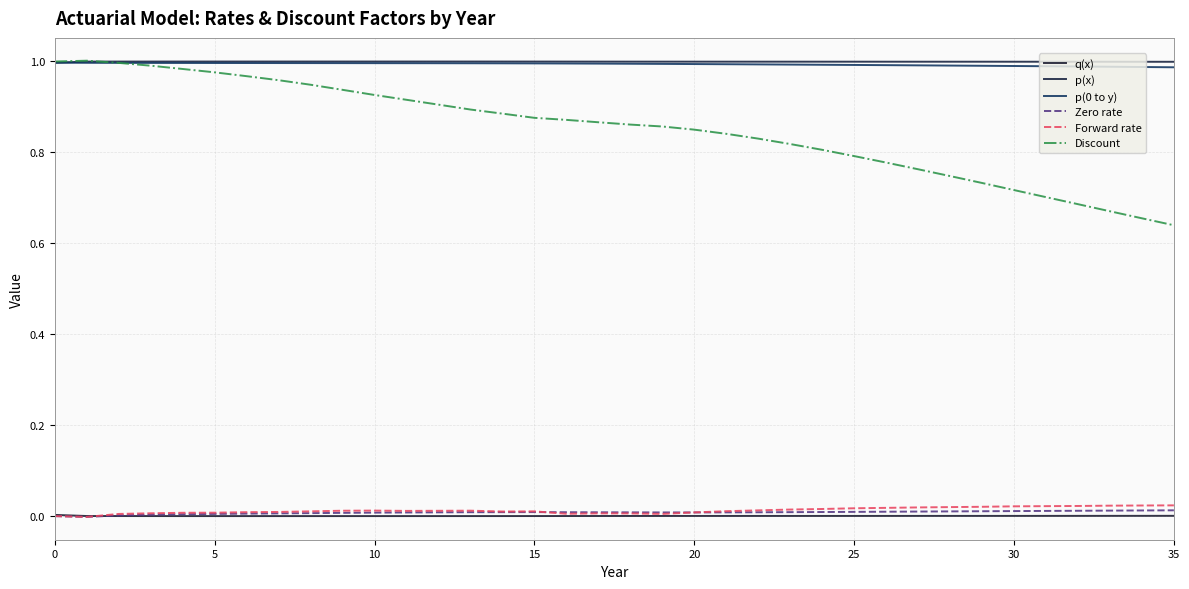

Does the chart have visible grid lines?

Yes